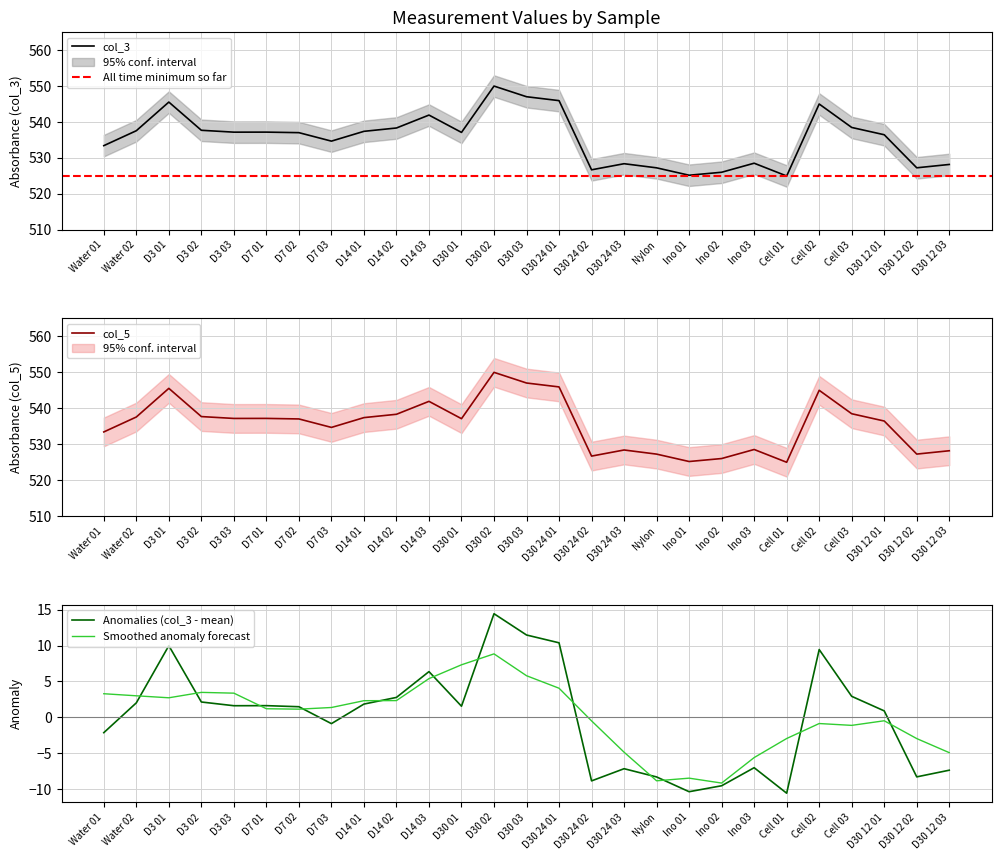

True or false: col_5 has a value of 550.0 at D30 02.

True